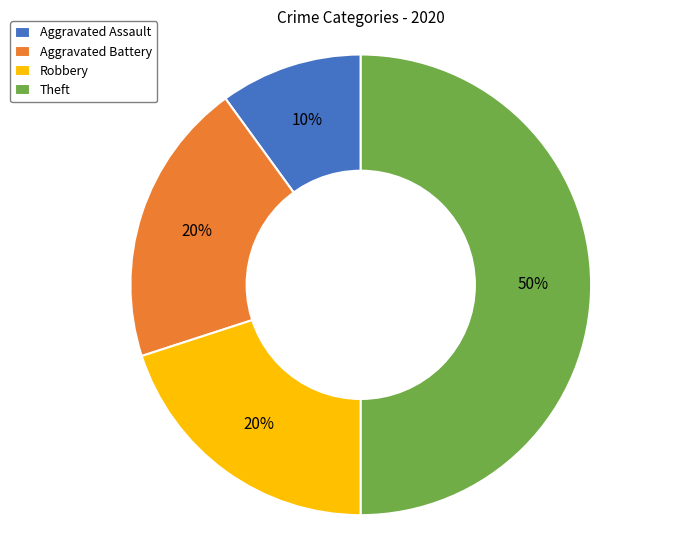

To the nearest percent, what is the difference between the largest and smallest slice percentages?

40%